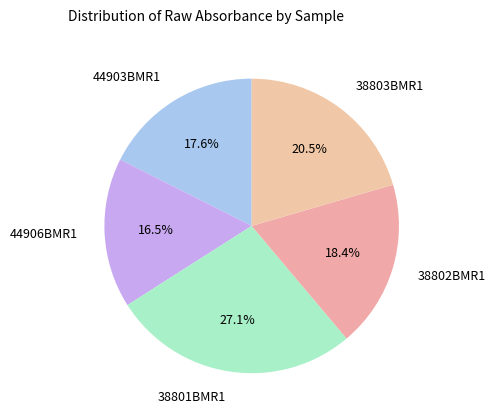

How many segments does this pie chart have?

5